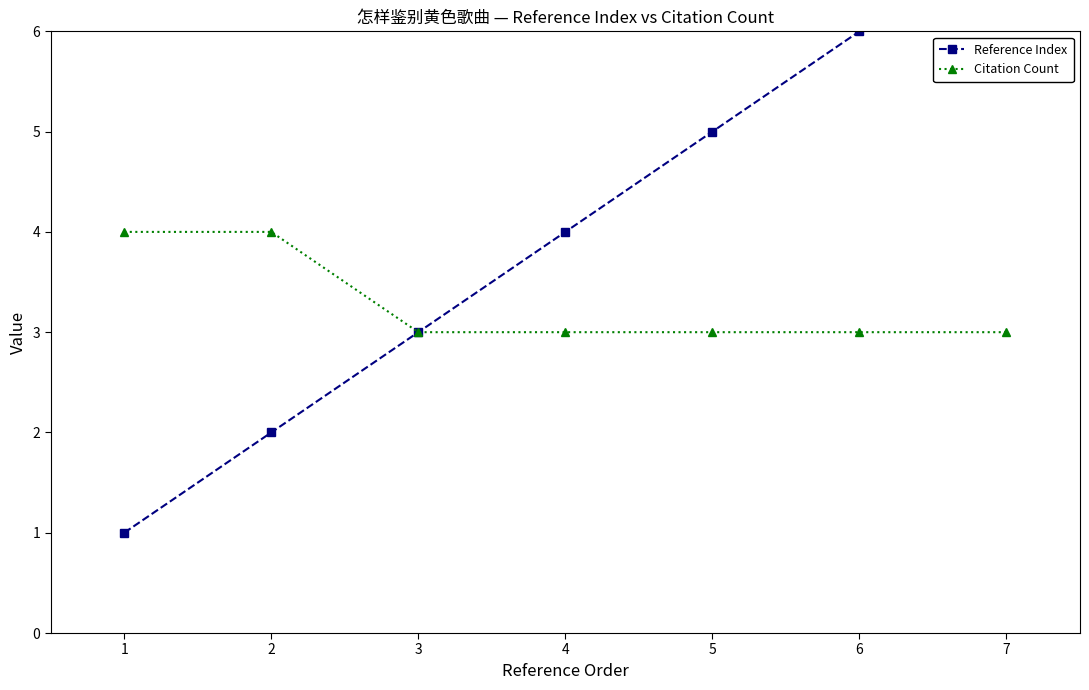

What is the highest value of the Citation Count series?

4